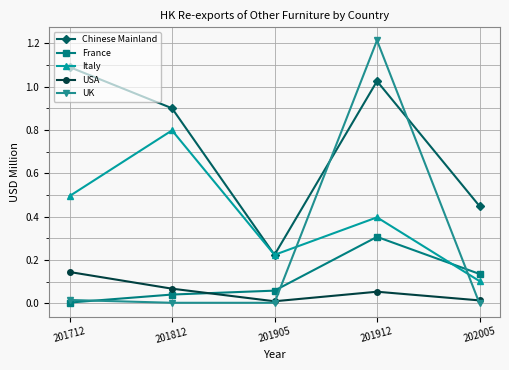

How many interior local valleys does the Italy series have?

1